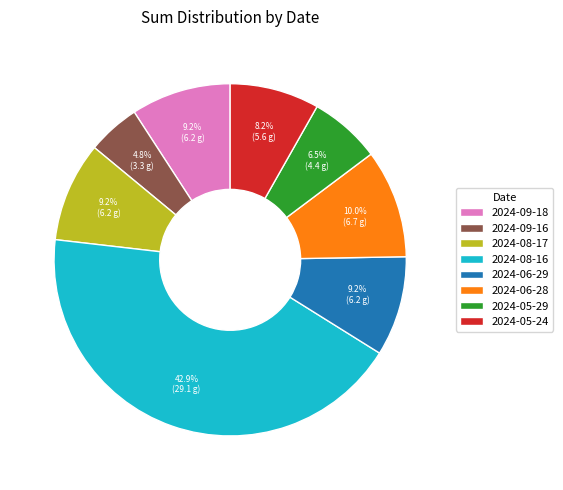

Does 2024-06-29 account for over 50% of the chart?

No